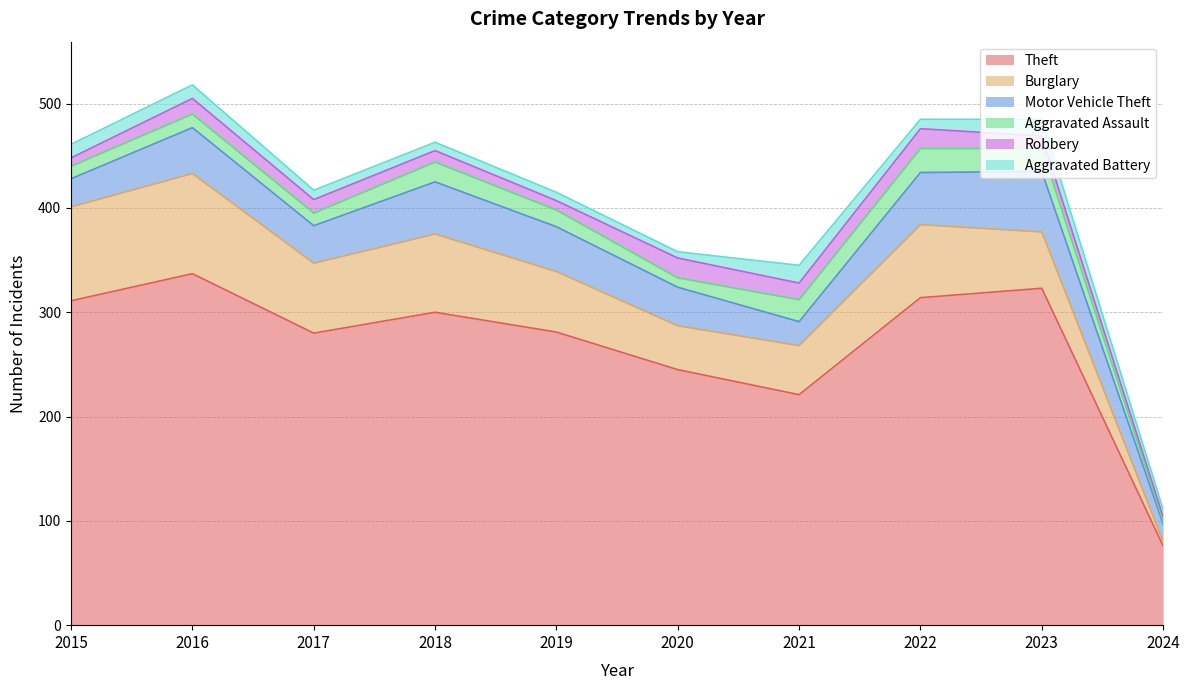

What is the value of the Motor Vehicle Theft point at the 6th from the left?

37